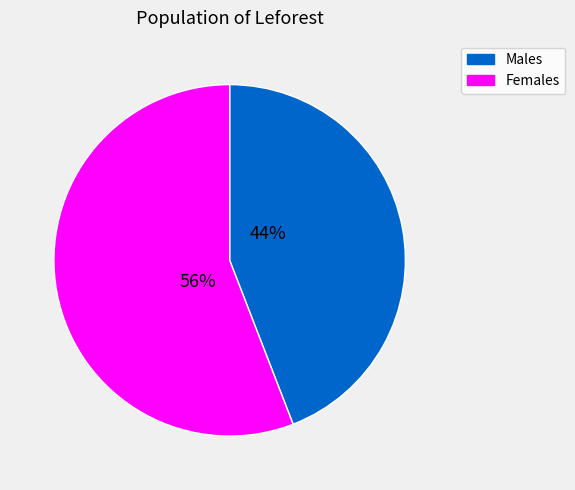

To the nearest percent, what is the difference between the largest and smallest slice percentages?

12%